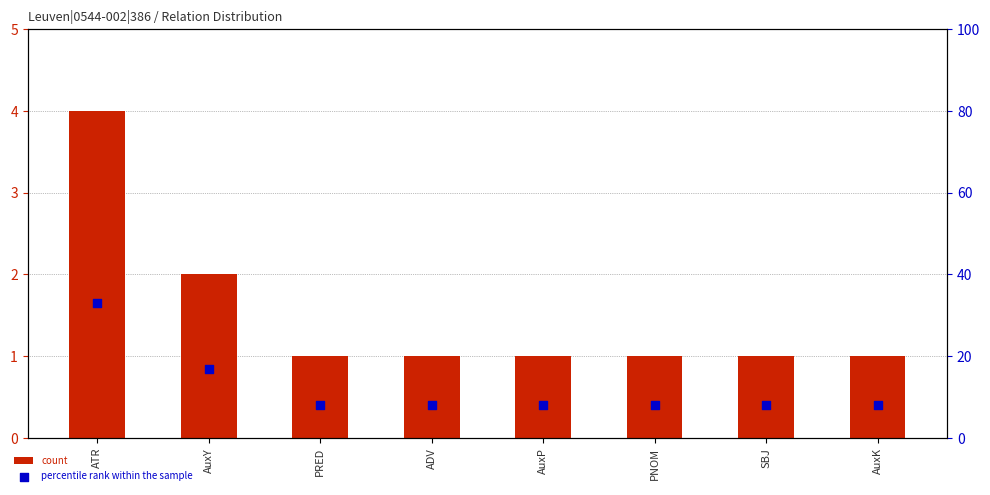

Which series reaches the maximum Y coordinate?

percentile rank within the sample